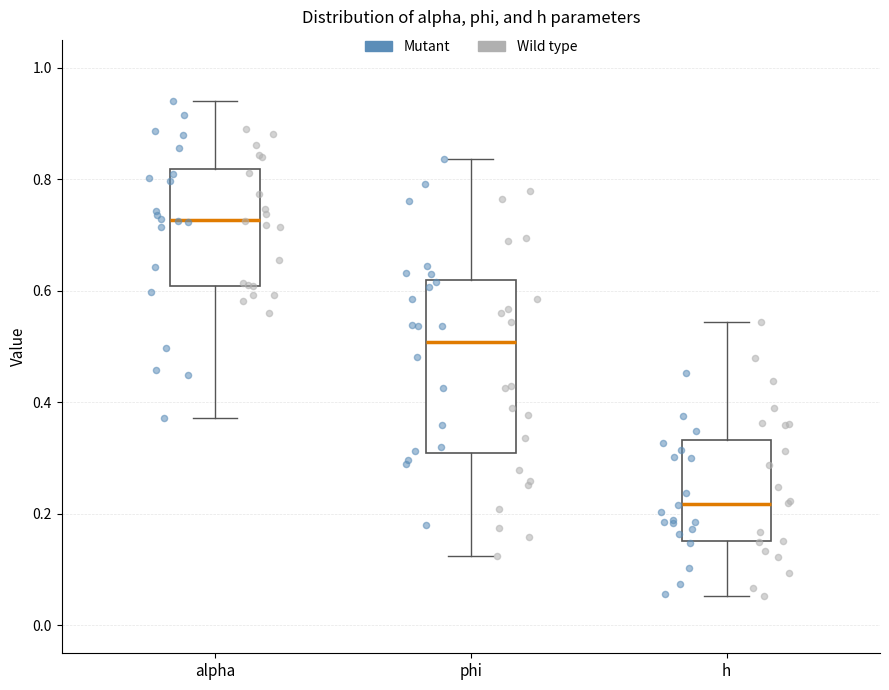

Which box has the highest median line?

alpha